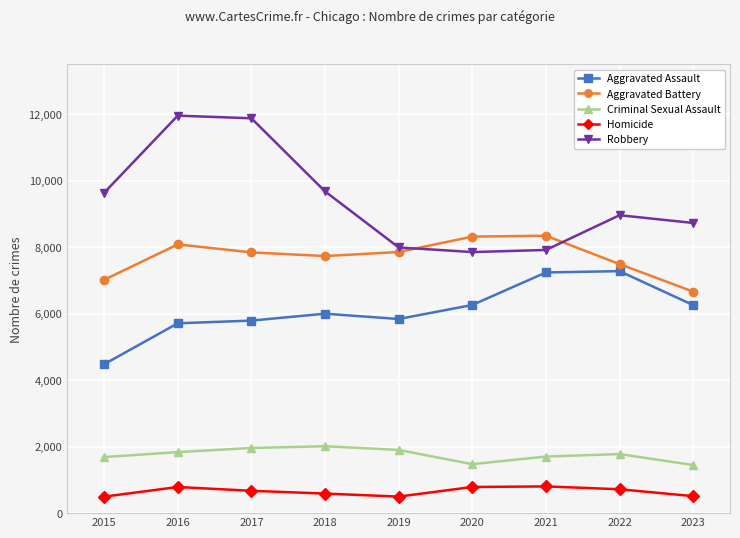

Which series has the largest range (max minus min)?

Robbery